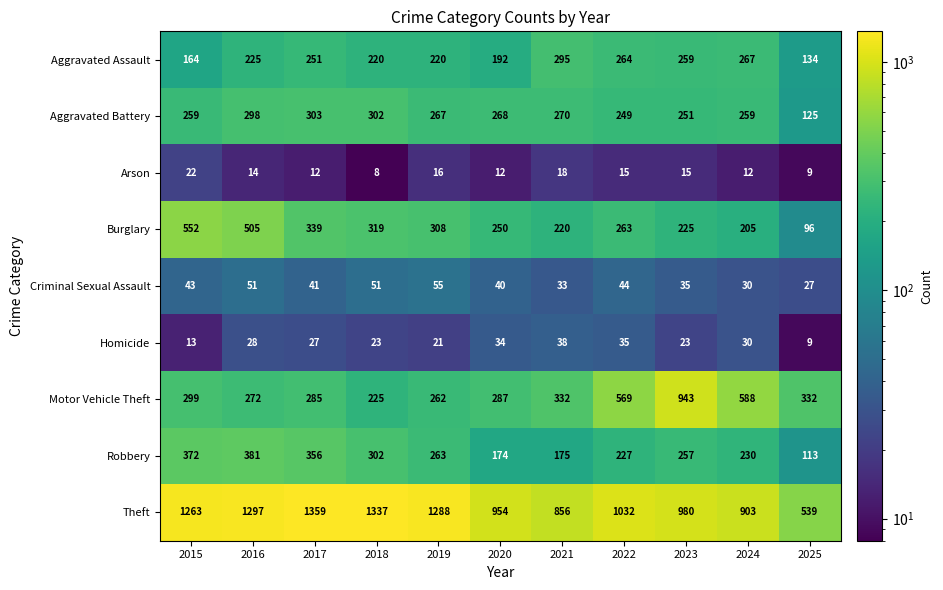

How many categories are shown in the chart?

11